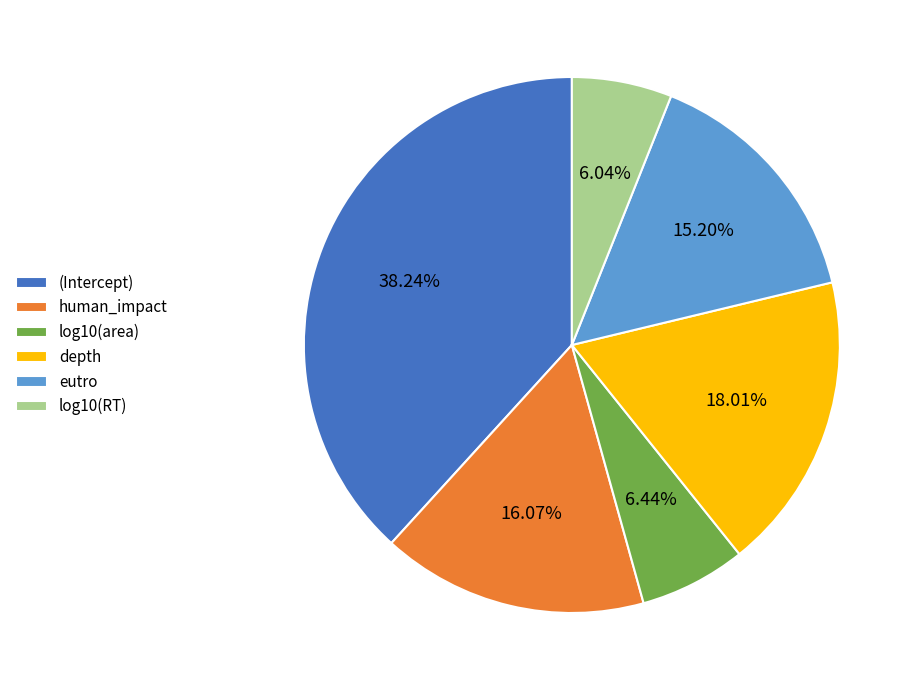

To the nearest percent, what percentage of the pie is eutro?

15%